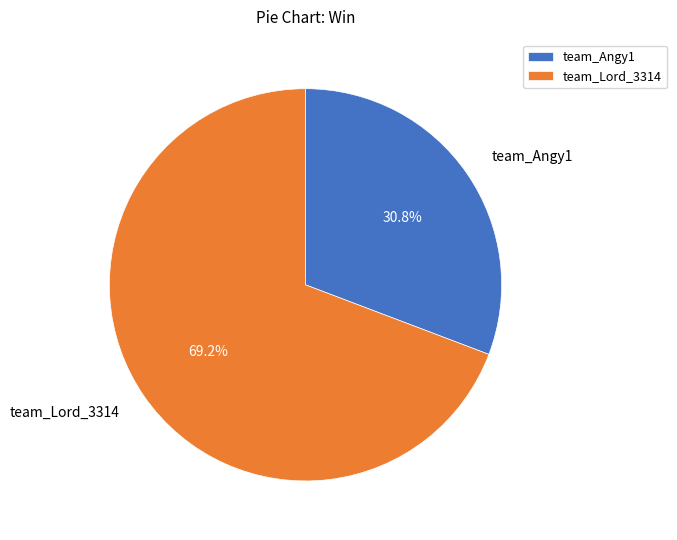

Is it true that team_Angy1 is 31% of the pie?

True